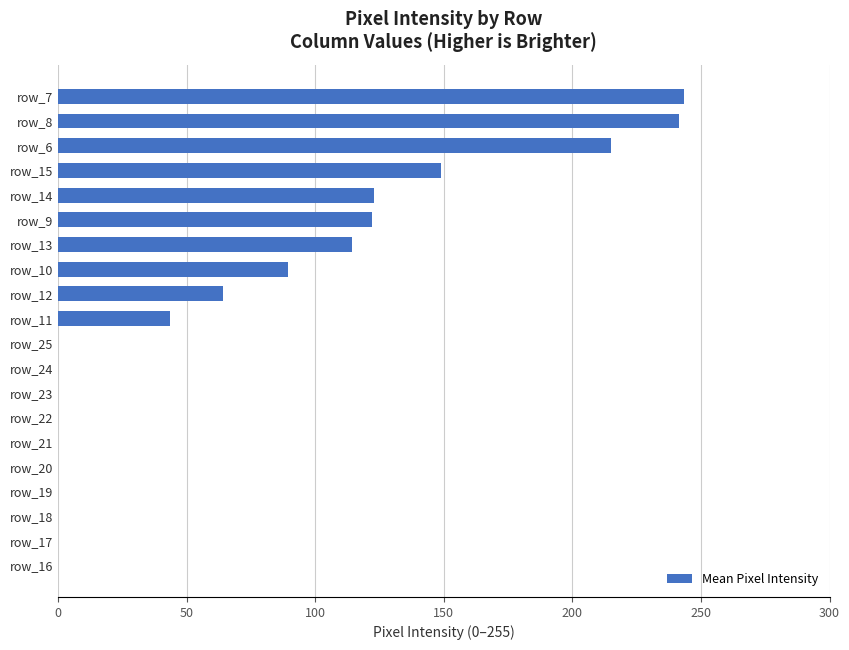

Is it true that the value at row_21 is 0.0?

True